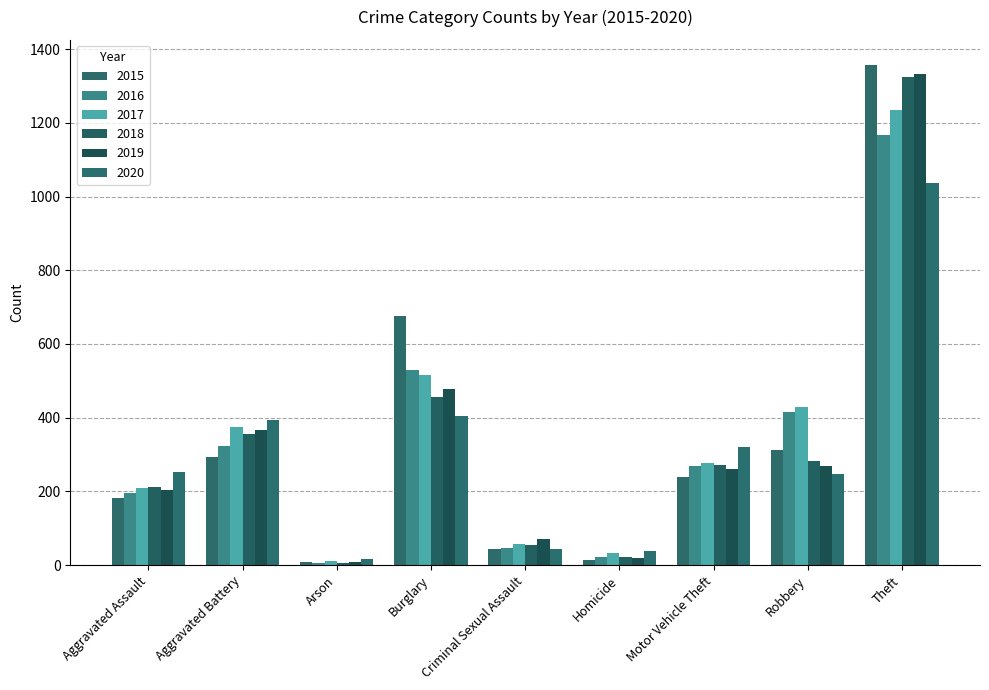

Which has a higher value, Criminal Sexual Assault or Homicide?

Criminal Sexual Assault